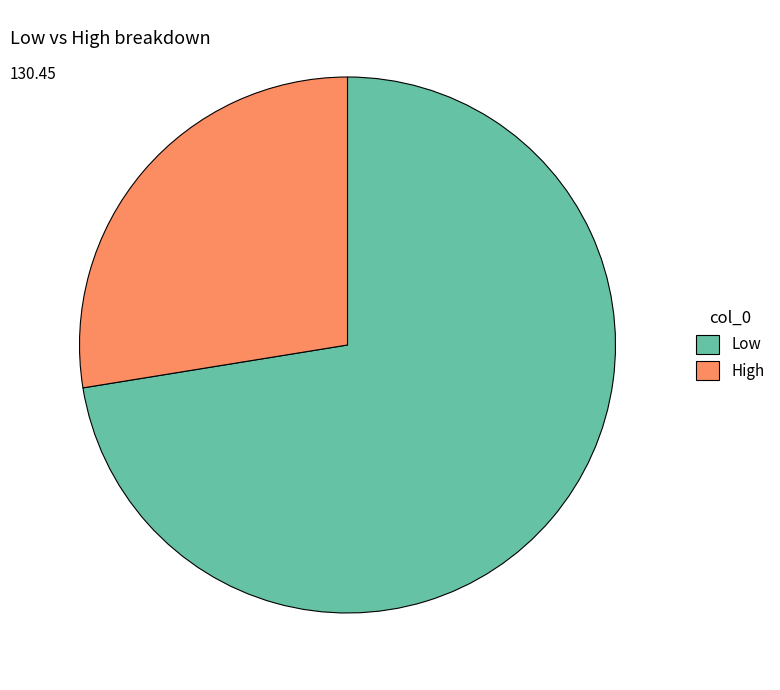

Is the sum of High and Low greater than half?

Yes